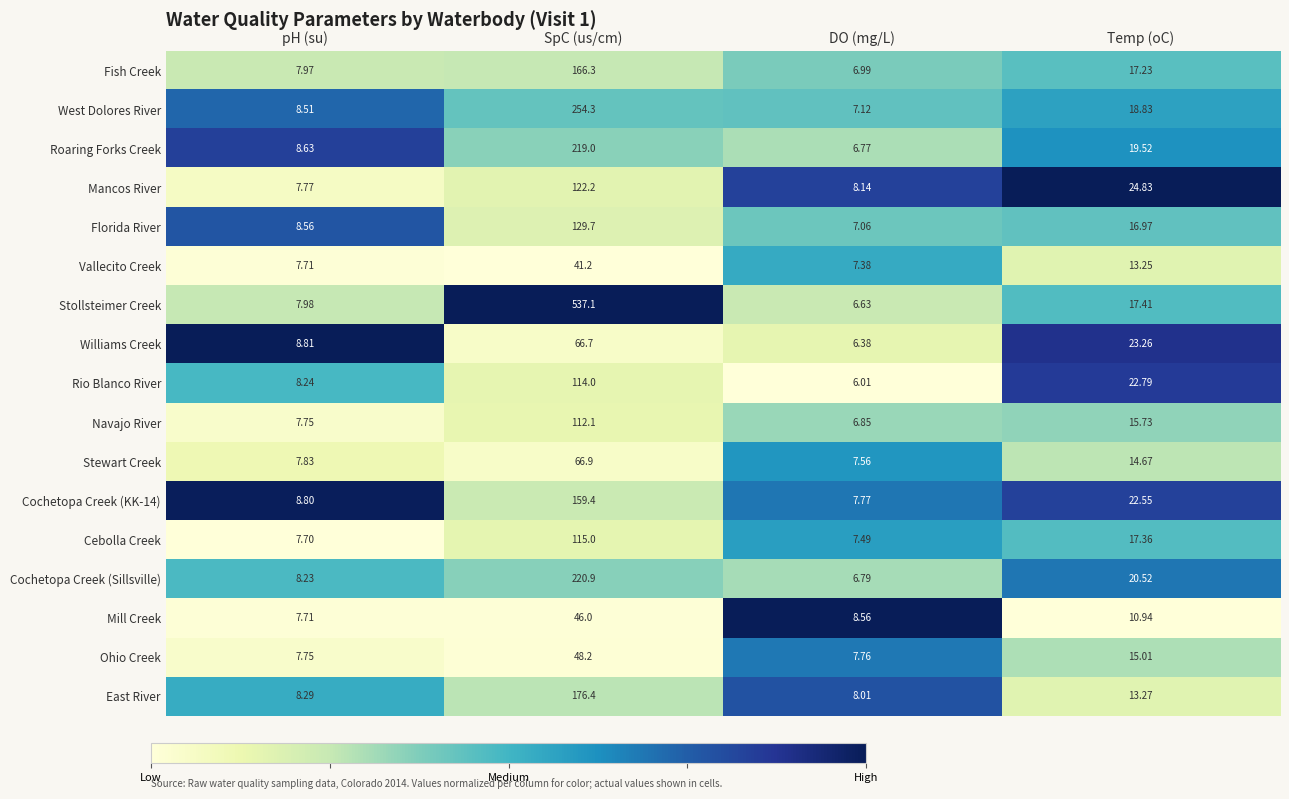

At which category does the chart reach its minimum across all series?

DO (mg/L)